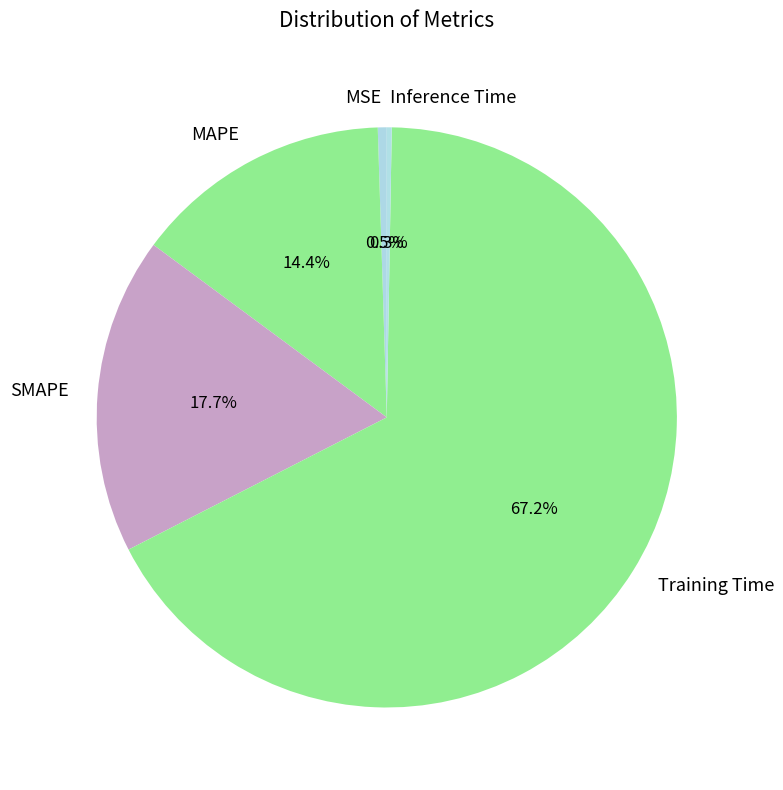

To the nearest percent, what is the average slice percentage?

20%